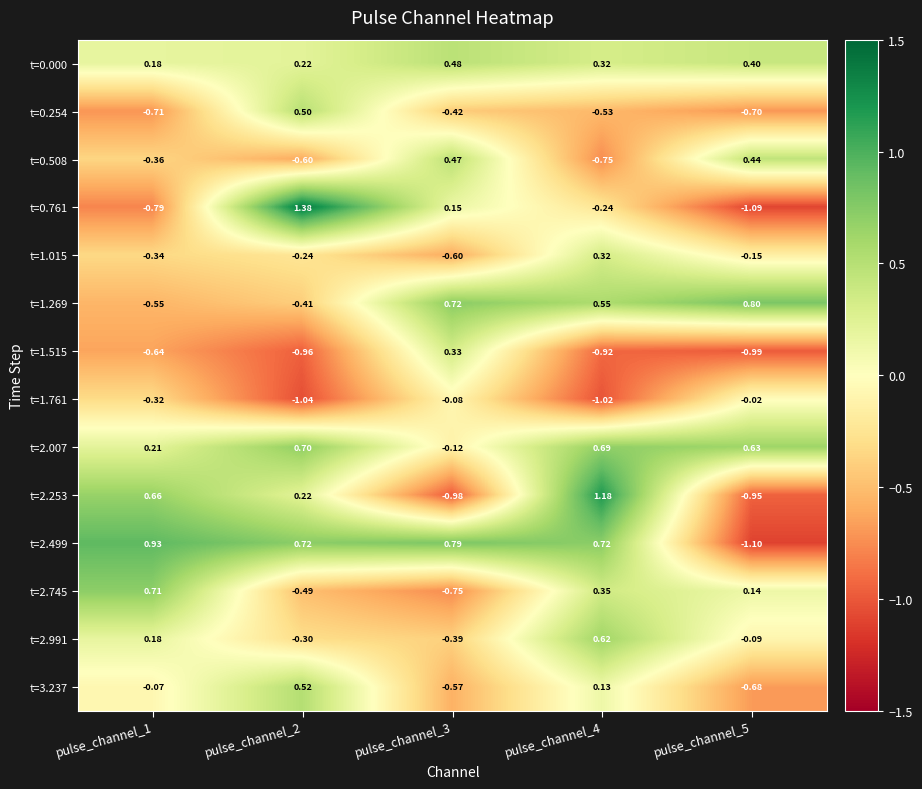

How many data points does each series have?

5